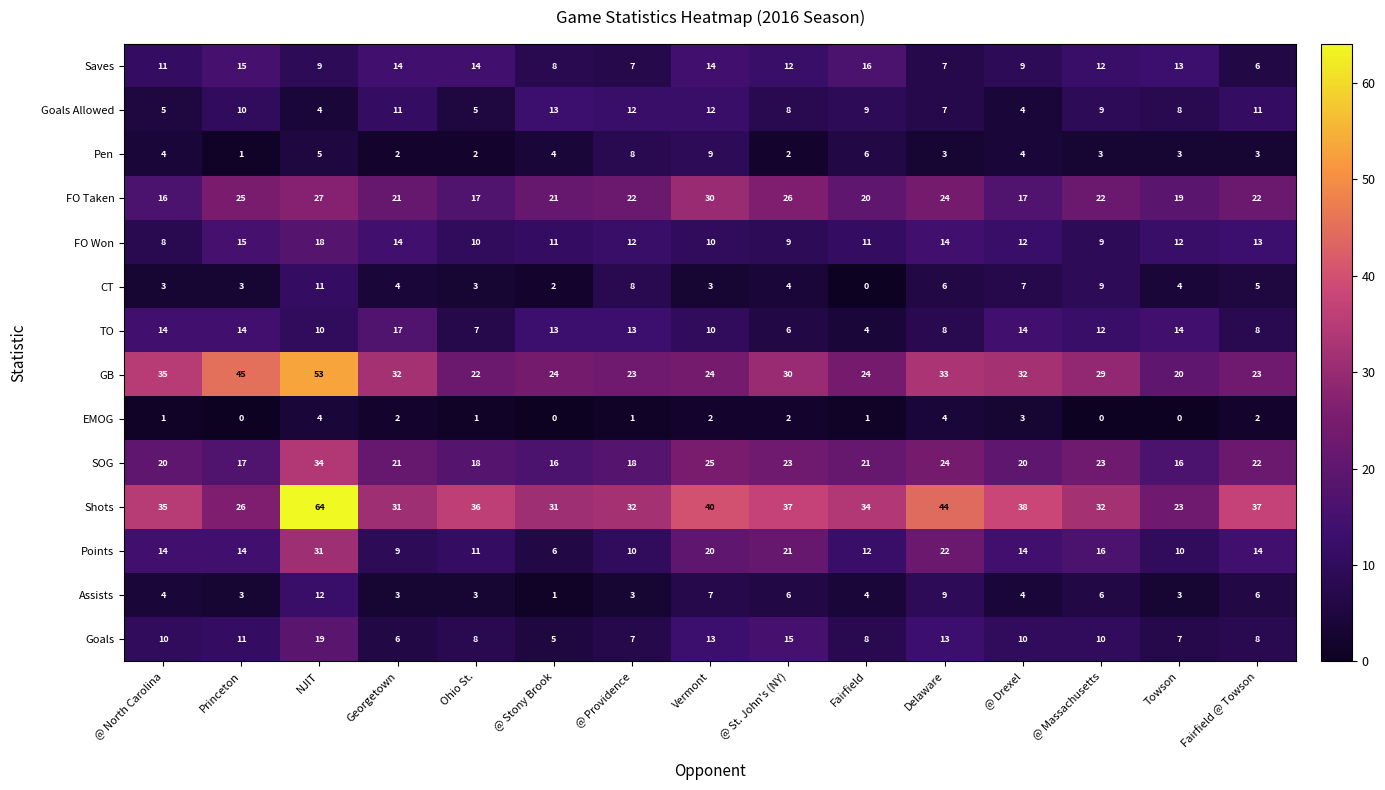

What is the average value of the Shots series?

36